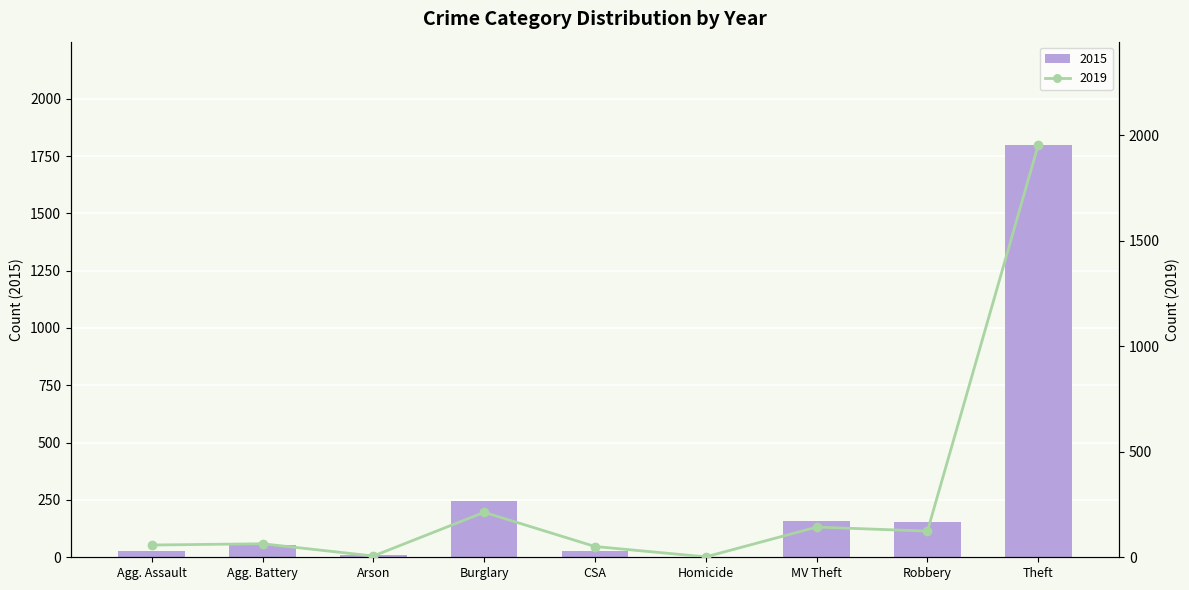

The value of 2015 at MV Theft is 160. True or false?

True